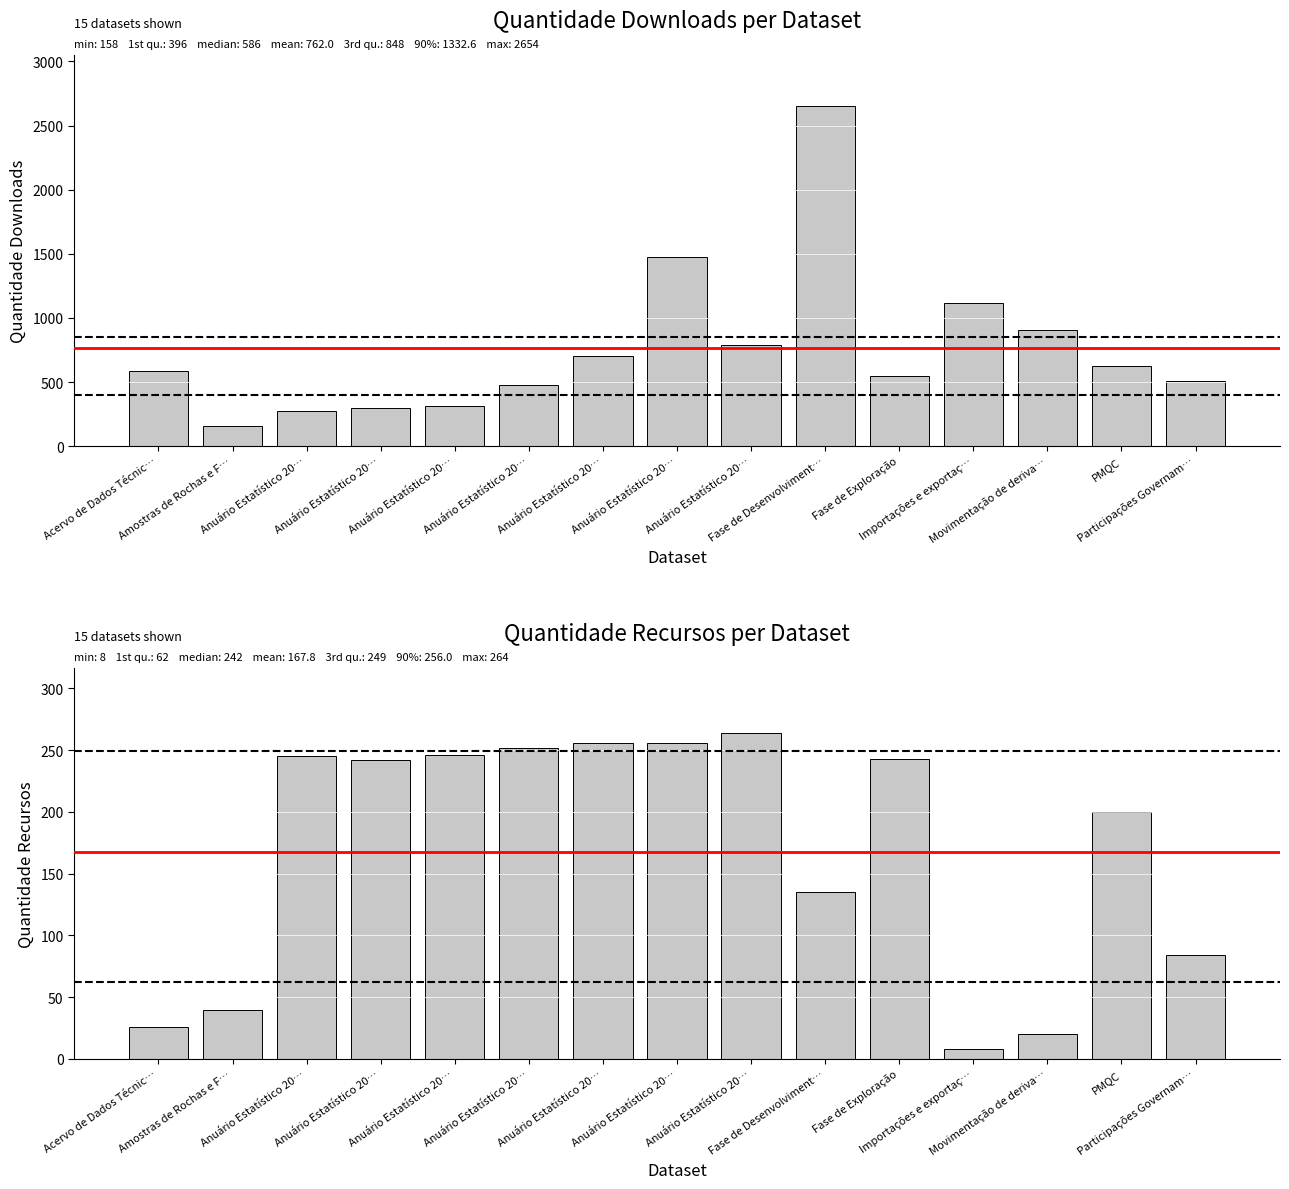

Which has a higher value, Movimentação de deriva… or PMQC?

Movimentação de deriva…